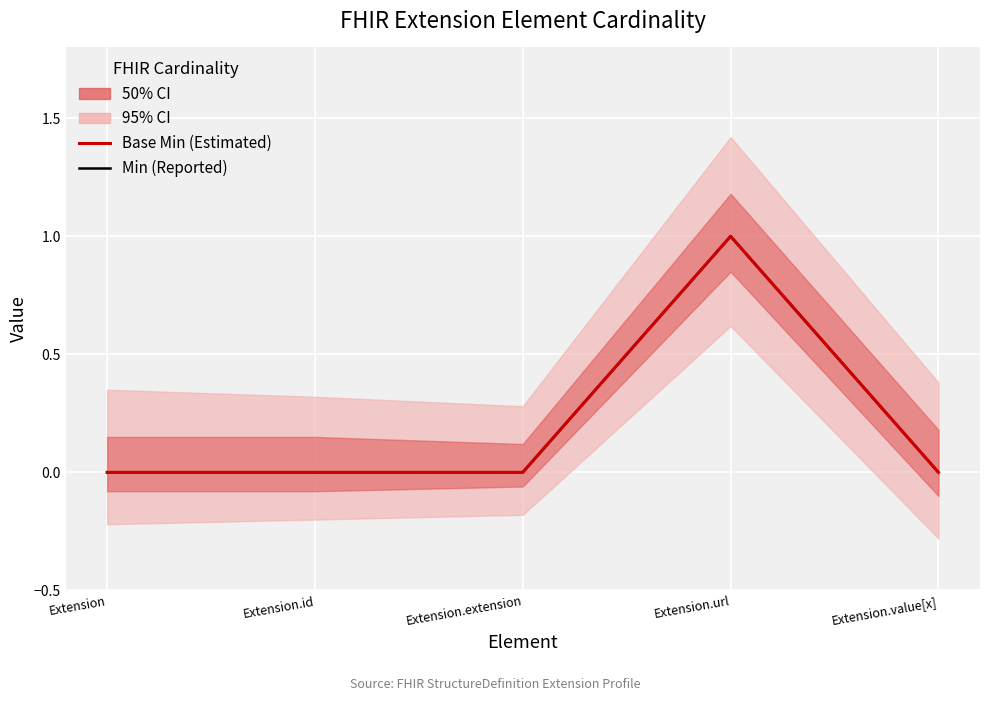

Which has a higher value, Extension.extension or Extension.id?

Extension.extension